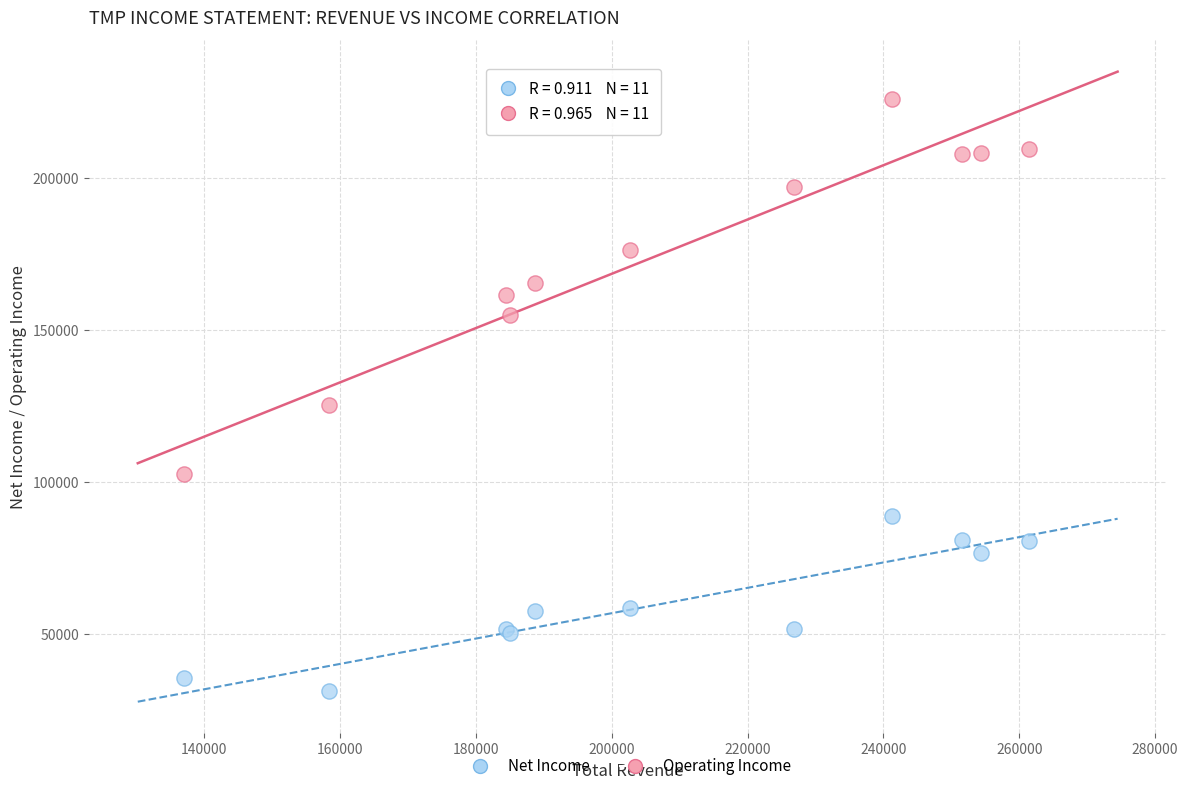

Which series reaches the maximum Y coordinate?

Operating Income